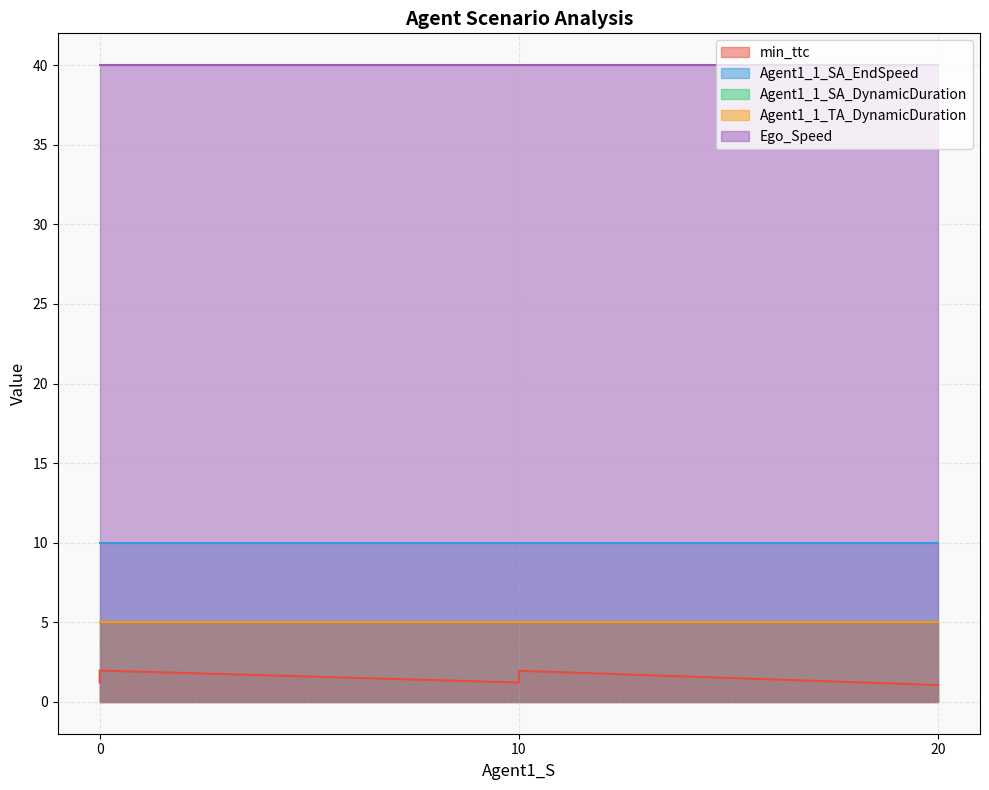

Is it true that Agent1_1_SA_DynamicDuration equals 5.0 at 20.0?

True